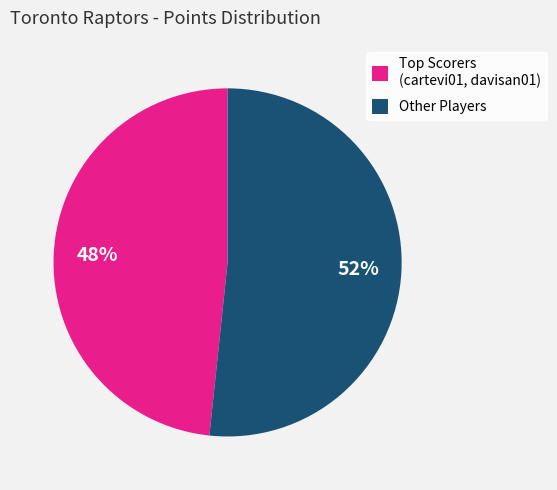

Which category has the smallest portion of the pie?

Top Scorers (cartevi01, davisan01)